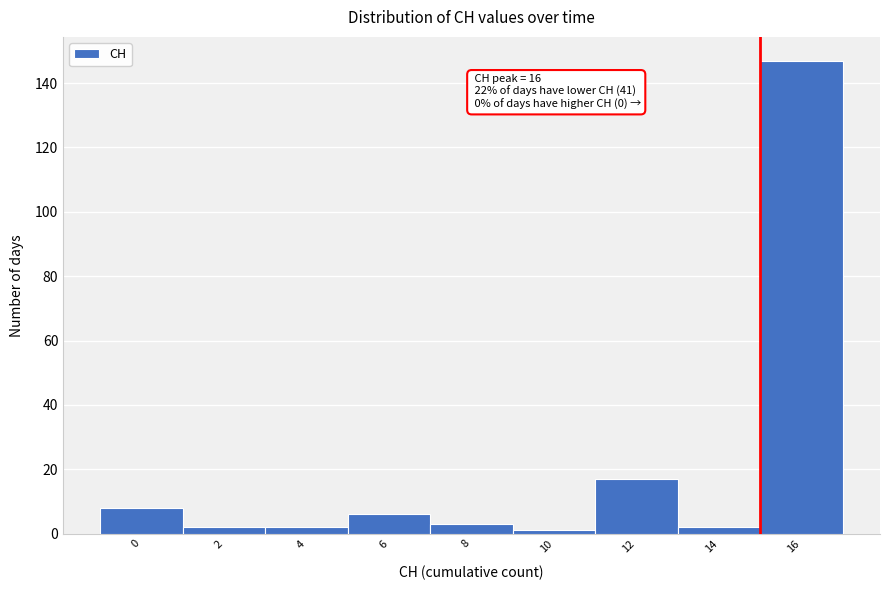

Reading left to right, list all the values displayed in this chart.

0=8	2=2	4=2	6=6	8=3	10=1	12=17	14=2	16=147